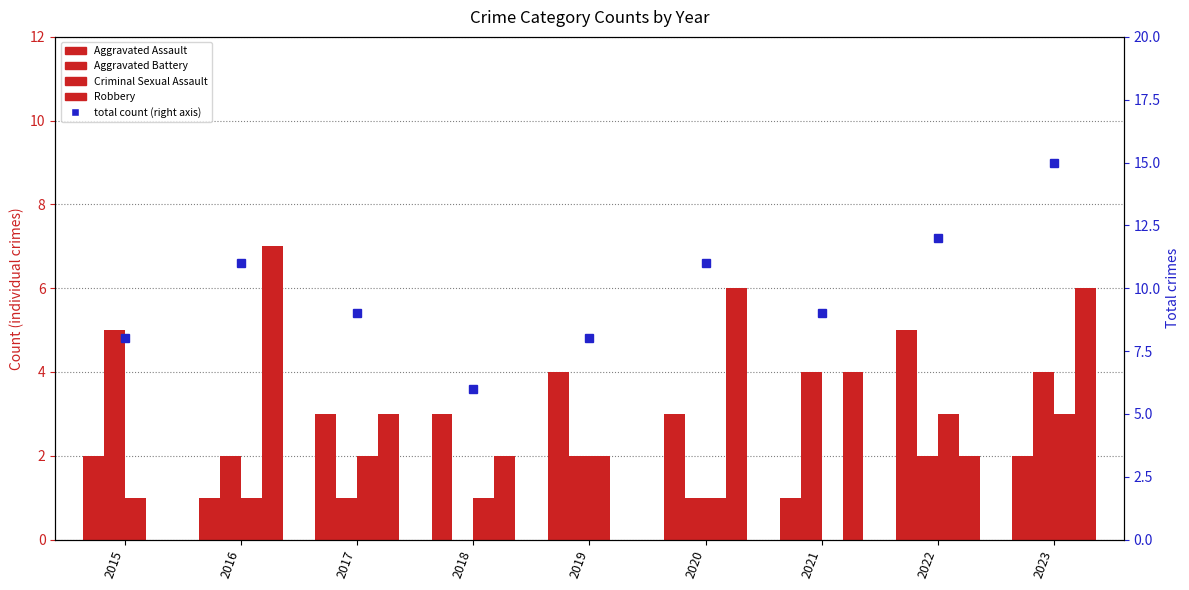

What is the value of the Aggravated Assault bar at the 1st from the left?

2